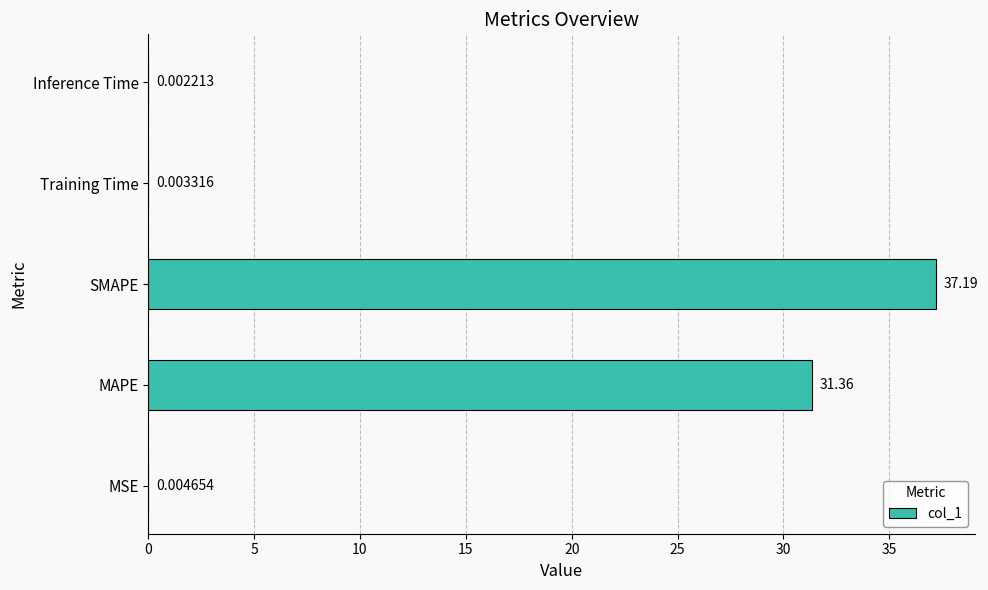

Where is the data nearest to the value 18?

MAPE